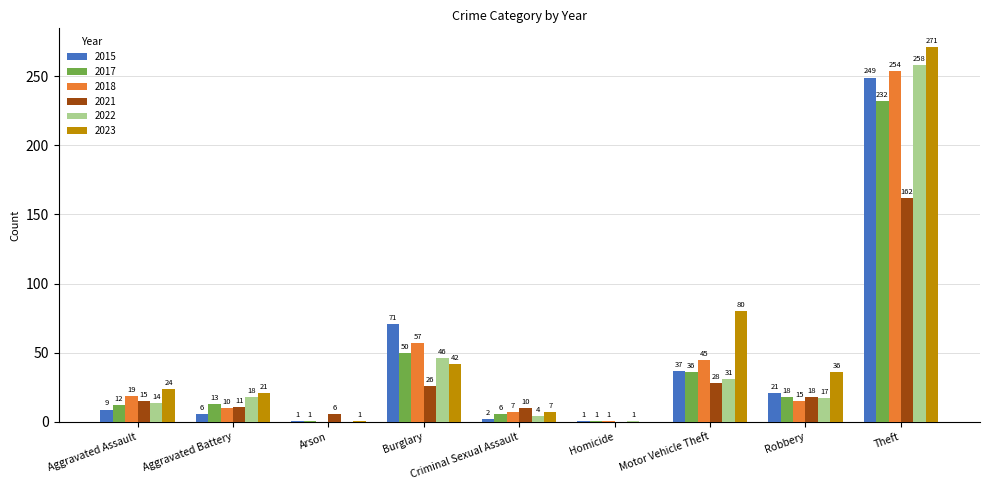

Reading left to right, extract all data points from this chart.

2015: Aggravated Assault=9	Aggravated Battery=6	Arson=1	Burglary=71	Criminal Sexual Assault=2	Homicide=1	Motor Vehicle Theft=37	Robbery=21	Theft=249
2017: Aggravated Assault=12	Aggravated Battery=13	Arson=1	Burglary=50	Criminal Sexual Assault=6	Homicide=1	Motor Vehicle Theft=36	Robbery=18	Theft=232
2018: Aggravated Assault=19	Aggravated Battery=10	Arson=0	Burglary=57	Criminal Sexual Assault=7	Homicide=1	Motor Vehicle Theft=45	Robbery=15	Theft=254
2021: Aggravated Assault=15	Aggravated Battery=11	Arson=6	Burglary=26	Criminal Sexual Assault=10	Homicide=0	Motor Vehicle Theft=28	Robbery=18	Theft=162
2022: Aggravated Assault=14	Aggravated Battery=18	Arson=0	Burglary=46	Criminal Sexual Assault=4	Homicide=1	Motor Vehicle Theft=31	Robbery=17	Theft=258
2023: Aggravated Assault=24	Aggravated Battery=21	Arson=1	Burglary=42	Criminal Sexual Assault=7	Homicide=0	Motor Vehicle Theft=80	Robbery=36	Theft=271